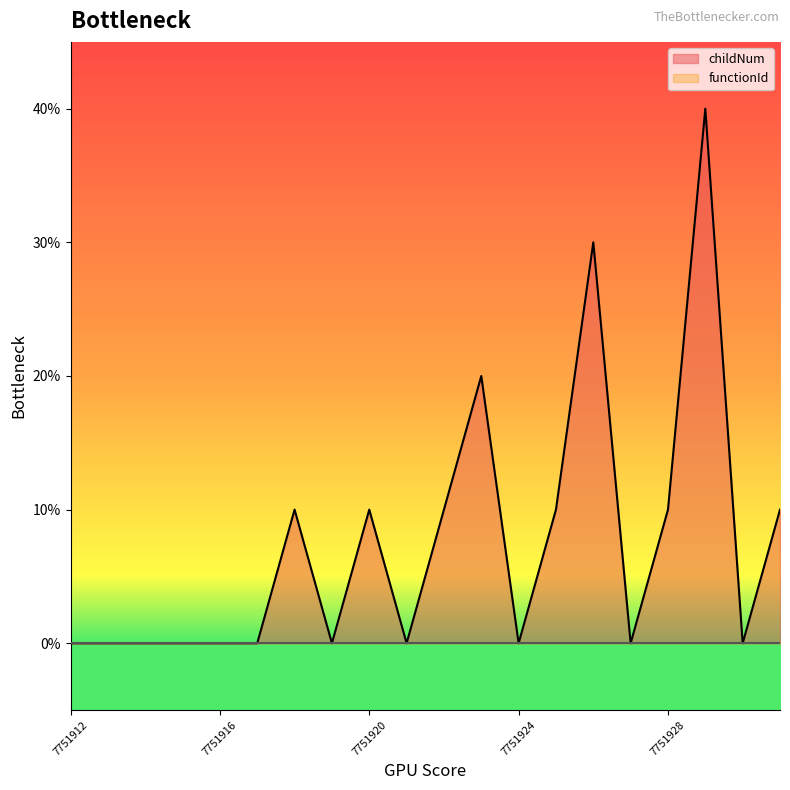

Which category has the lowest value across all series?

7751912